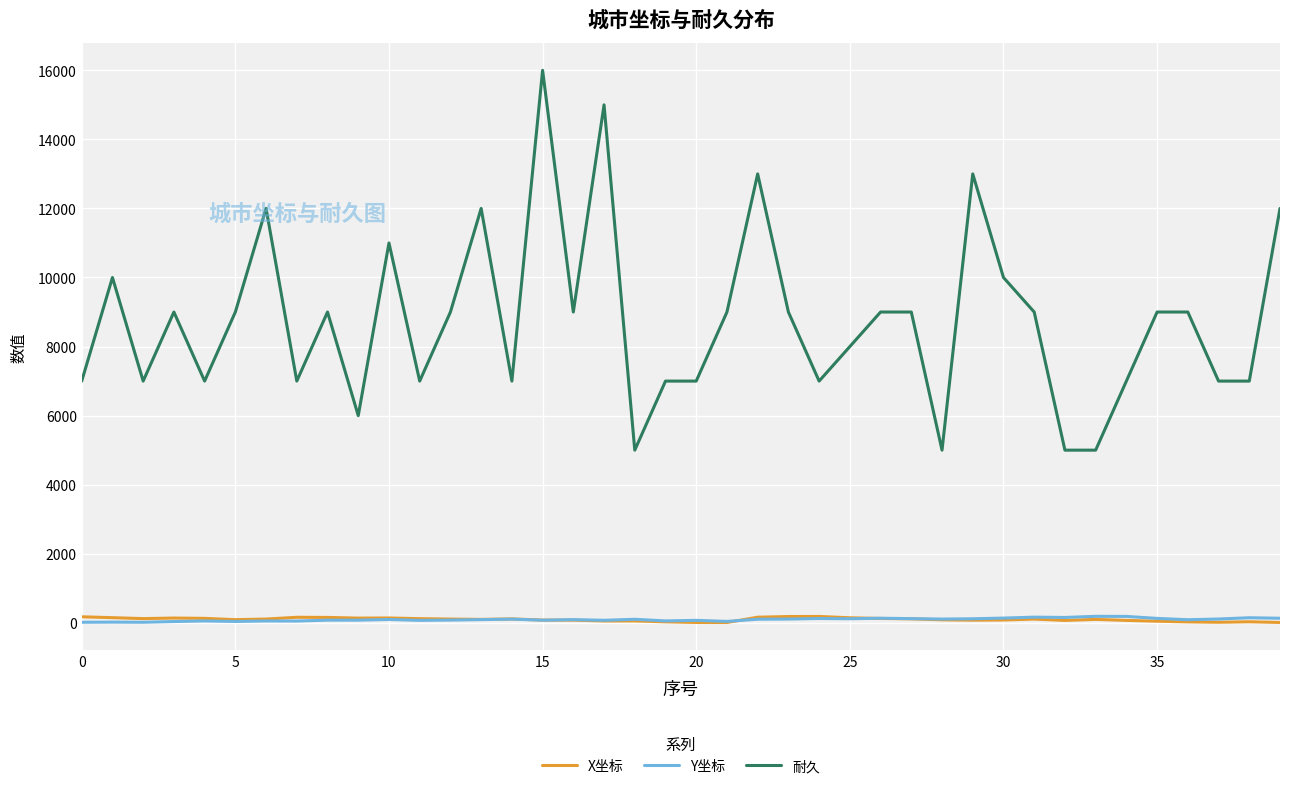

What is the greatest value displayed?

16000